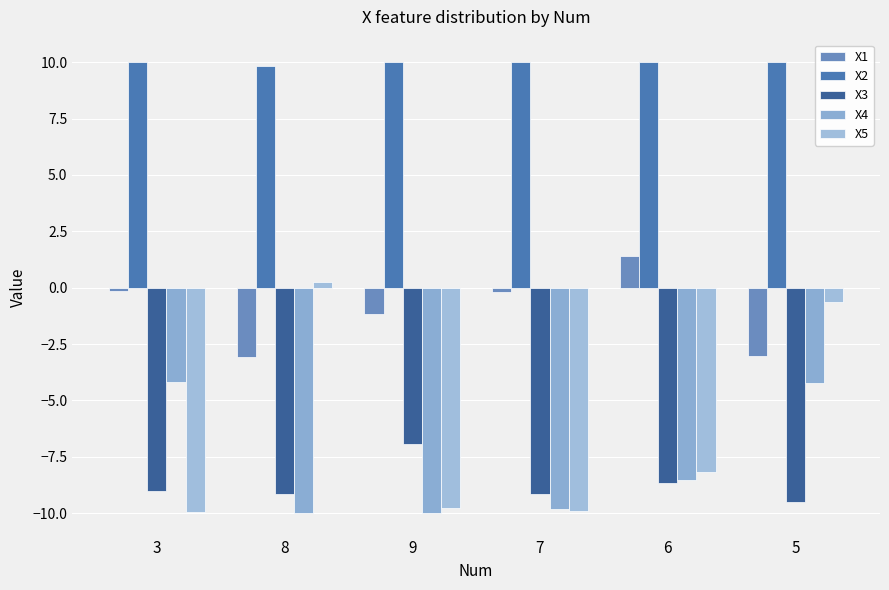

At which label is X5 closest to -4?

5